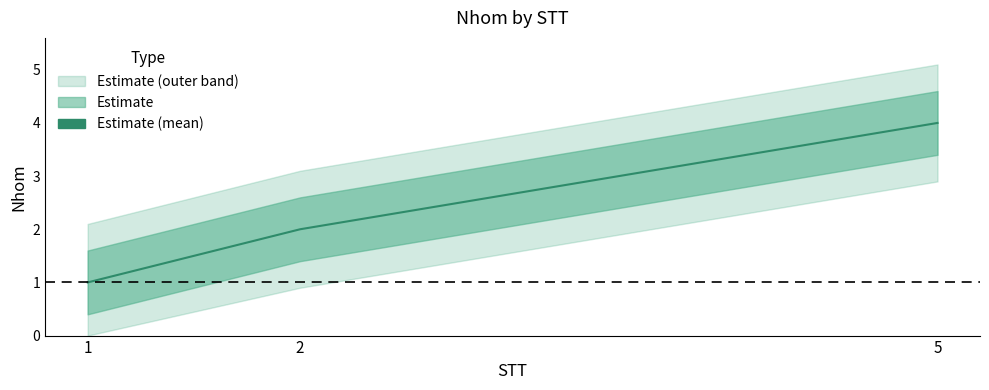

How many data points does each series have?

3